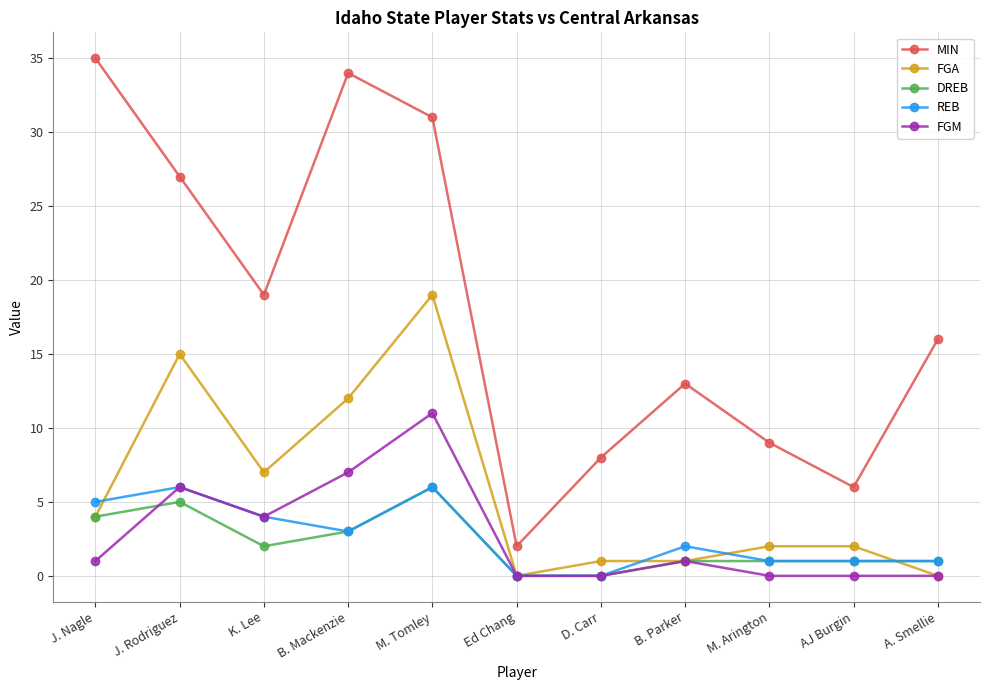

At how many categories does at least one series exceed 20?

4